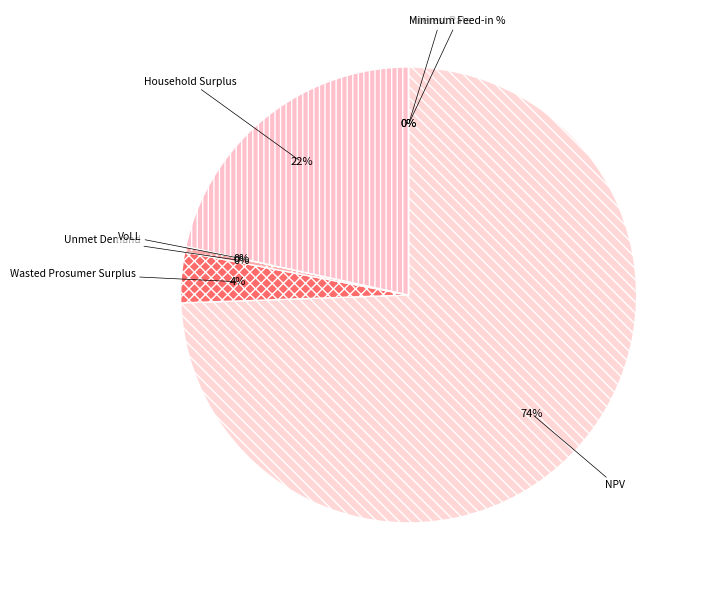

What percentage is the NPV slice, to the nearest percent?

74%